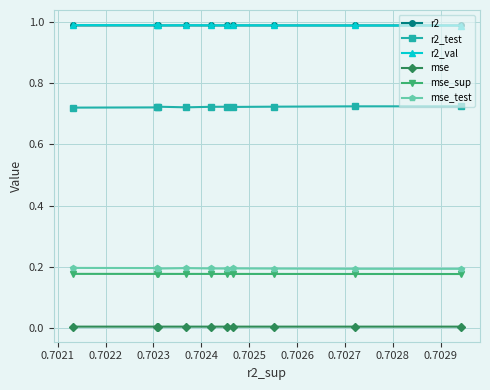

Which series has the largest range (max minus min)?

r2_test